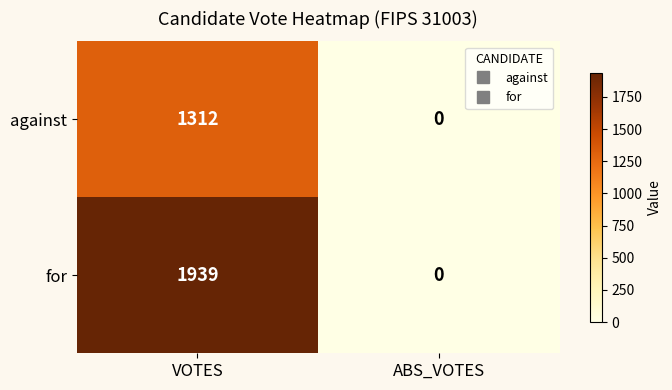

Where is for nearest to the value 969?

ABS_VOTES